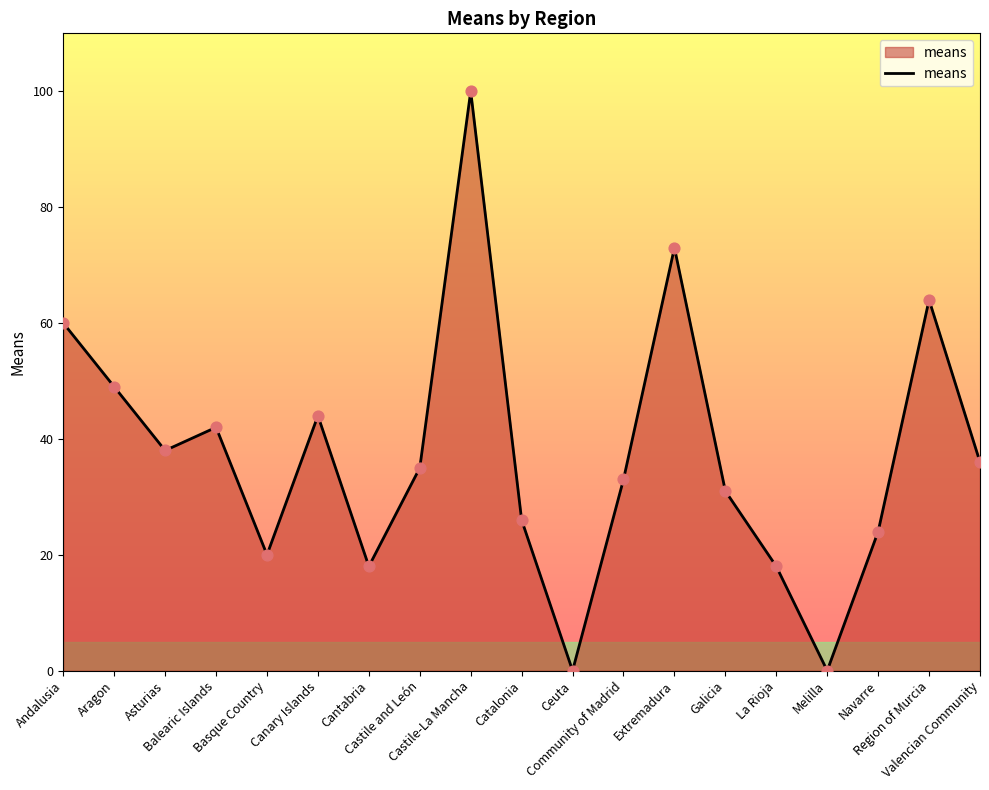

What is the ratio of the value at Basque Country to the value at Canary Islands?

0.5